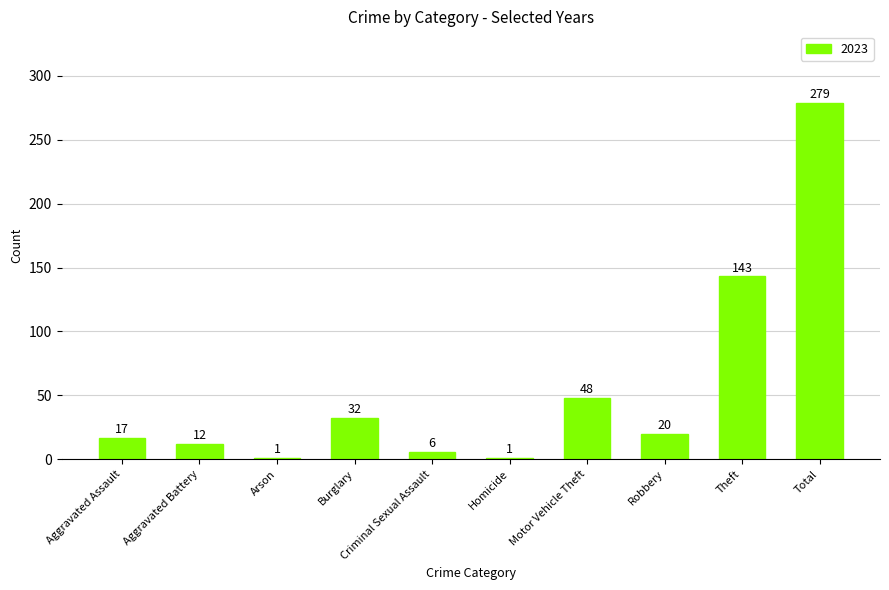

What is the greatest value displayed?

279